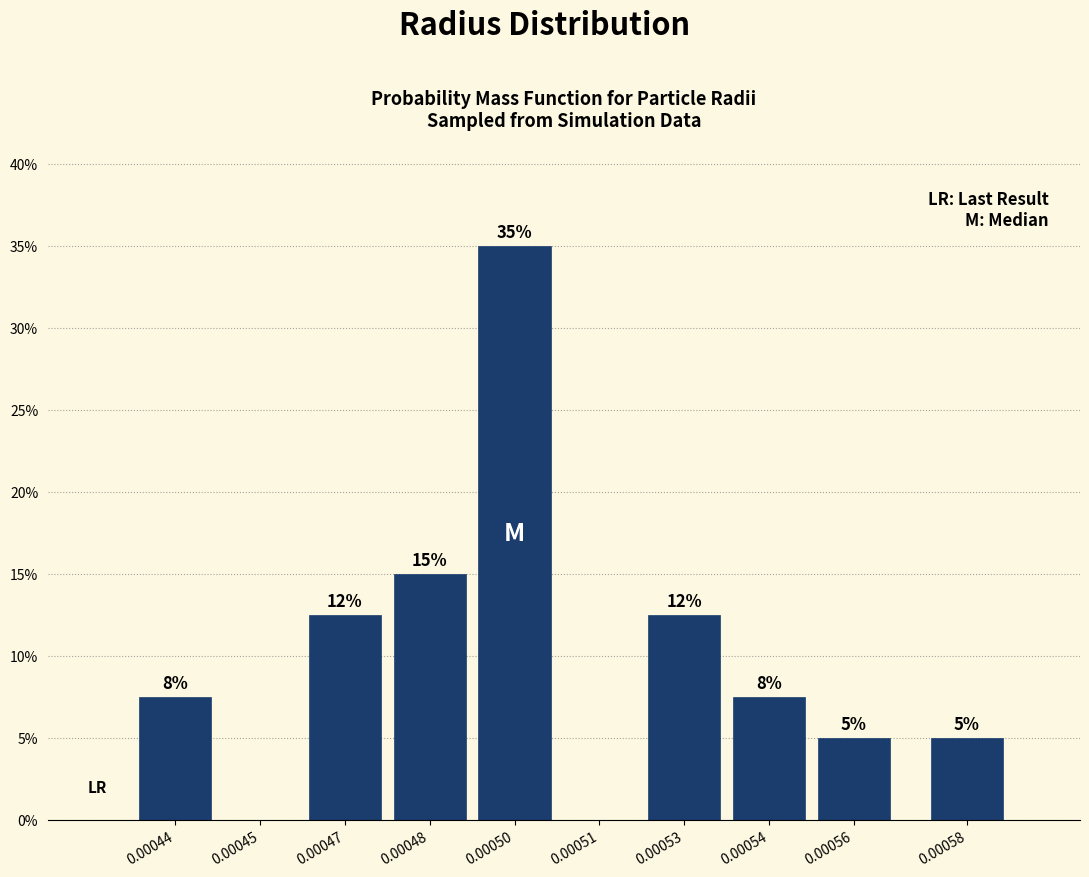

What is the approximate value at 0.00058?

5.0